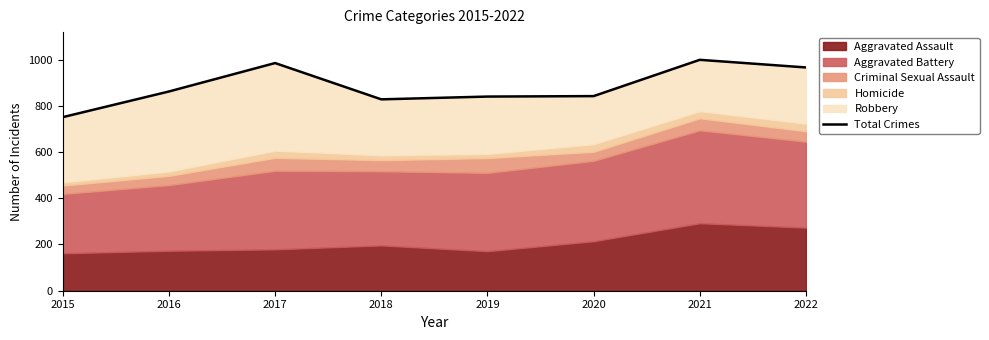

Read the value at 2019, to the nearest 50.

850